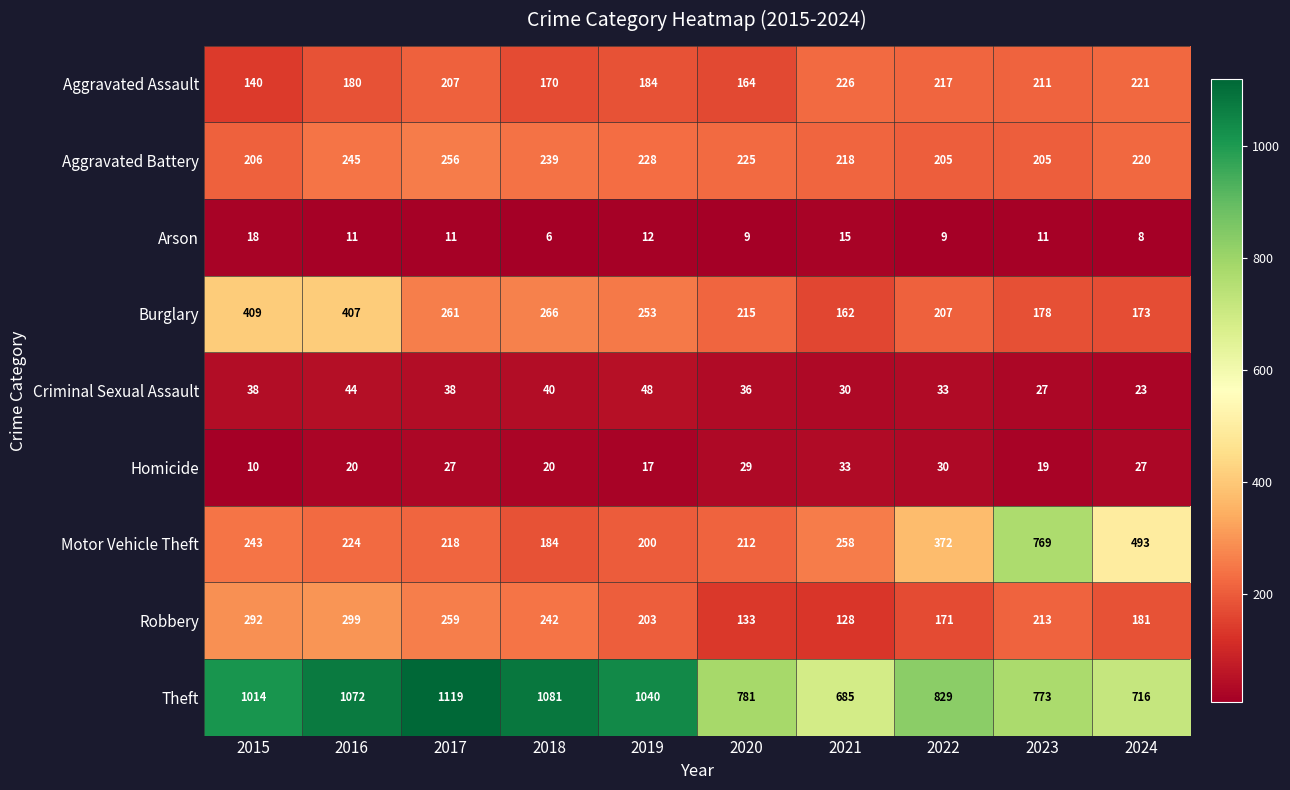

Count the number of categories in the chart.

10